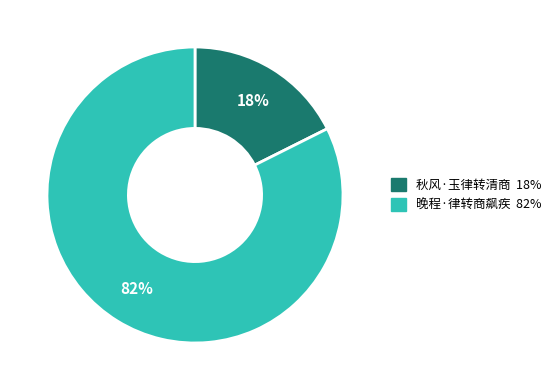

How many segments does this pie chart have?

2